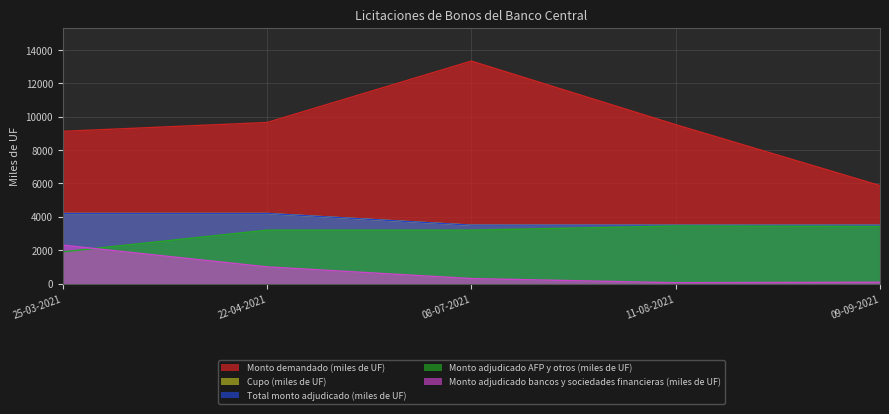

What is the label of the 5th point from the right?

25-03-2021